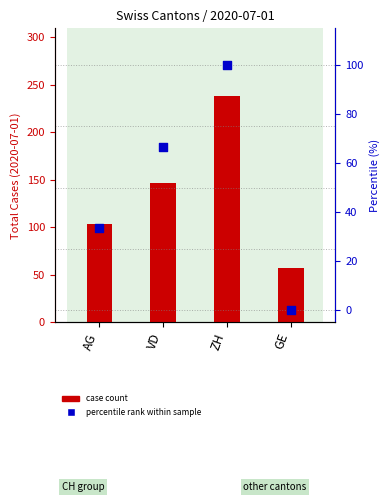

What is the total value across all series at VD?

213.7